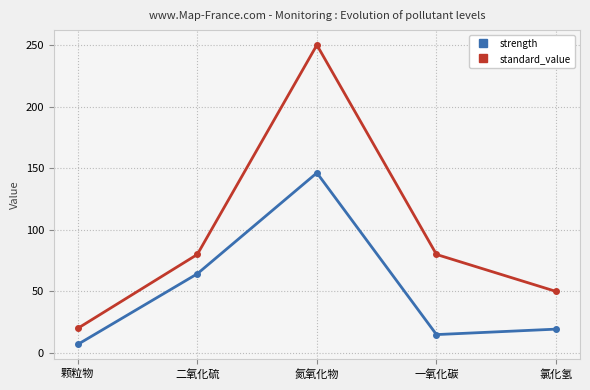

Reading right to left, extract all data points from this chart.

strength: 氯化氢=19.4	一氧化碳=15.0	氮氧化物=146.2	二氧化硫=64.3	颗粒物=7.0
standard_value: 氯化氢=50.0	一氧化碳=80.0	氮氧化物=250.0	二氧化硫=80.0	颗粒物=20.0